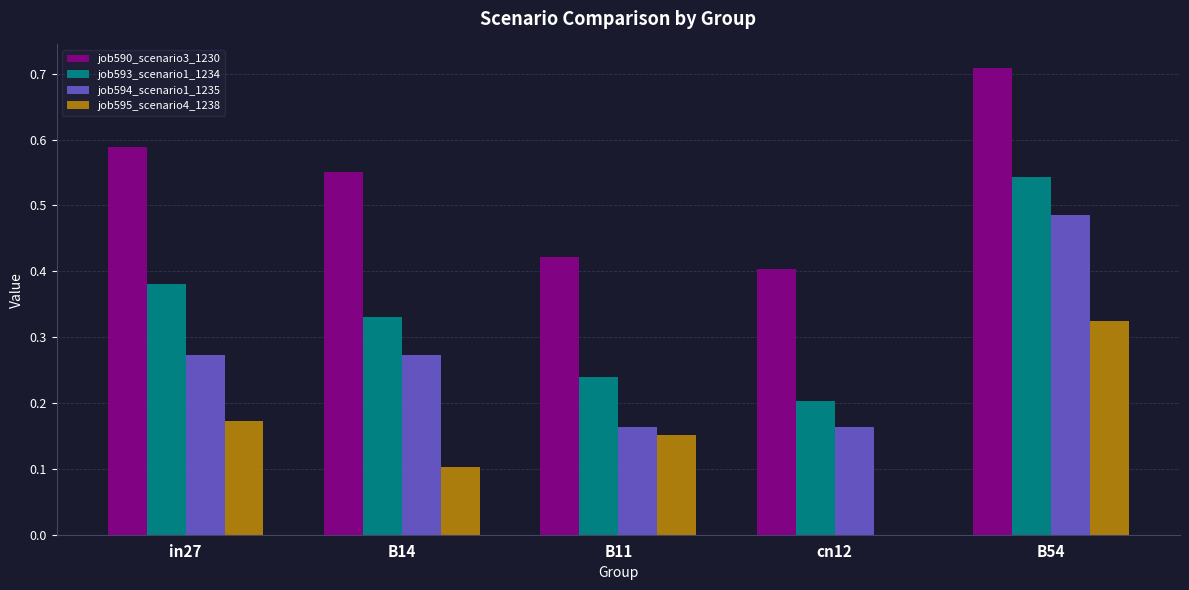

Is the value of job593_scenario1_1234 at B14 greater than the value of job590_scenario3_1230 at B14?

No